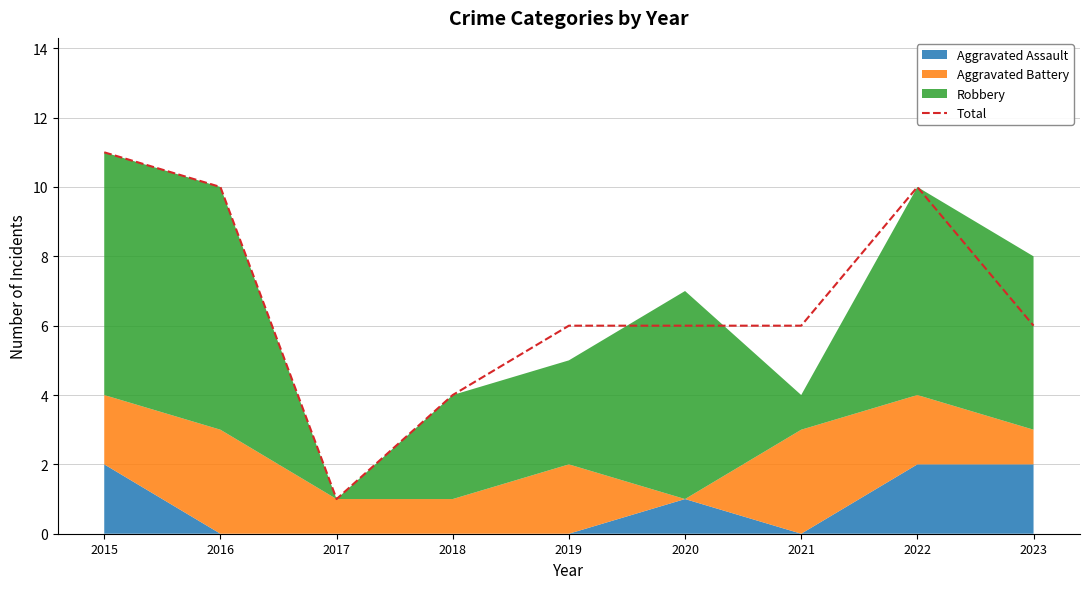

What is the change in value from 2016 to 2017?

-9